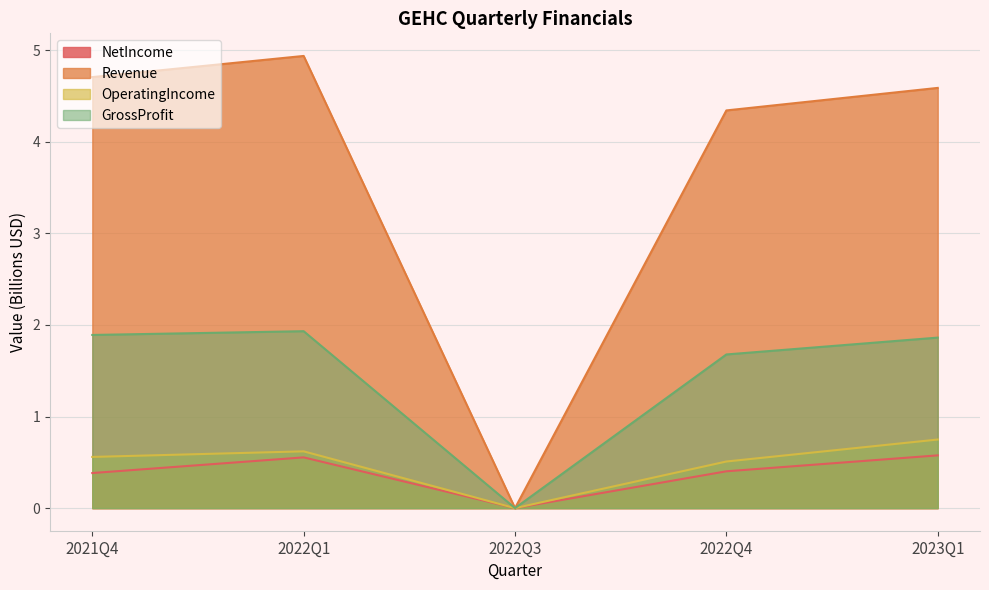

Is the value of NetIncome at 2022Q3 greater than the value of Revenue at 2023Q1?

No